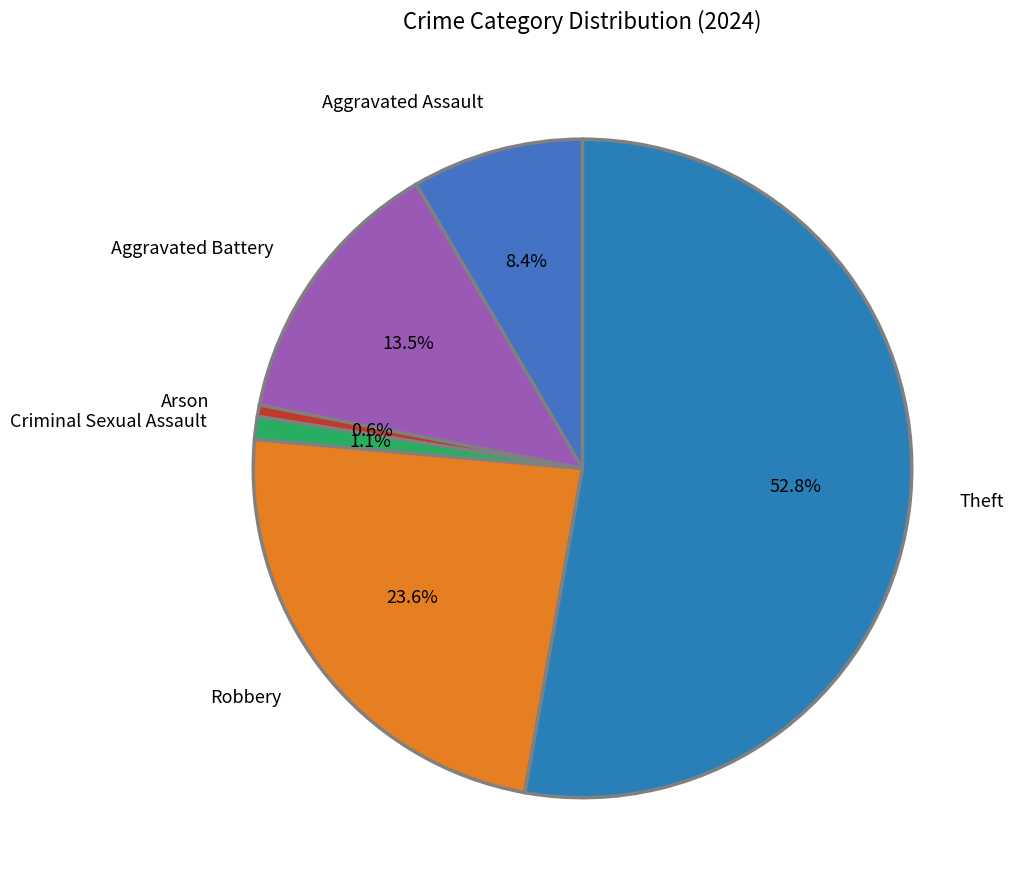

Between Aggravated Battery and Robbery, which is larger?

Robbery